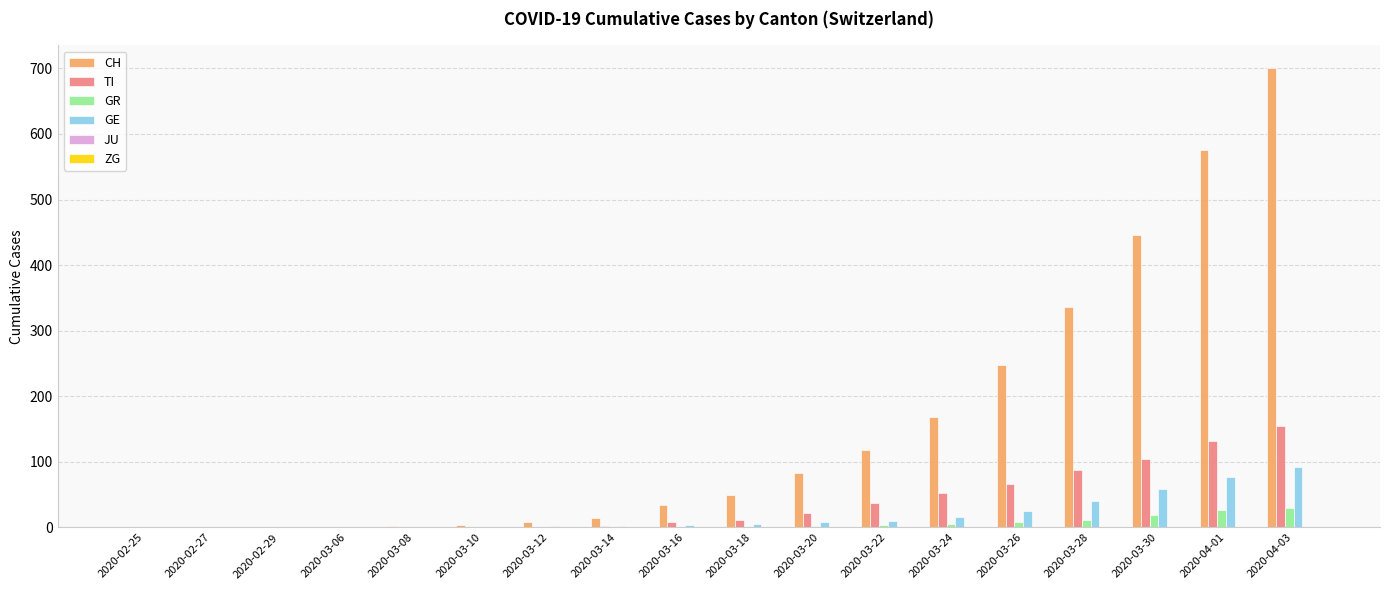

Between 2020-02-27 and 2020-04-03, which series saw the biggest shift?

CH